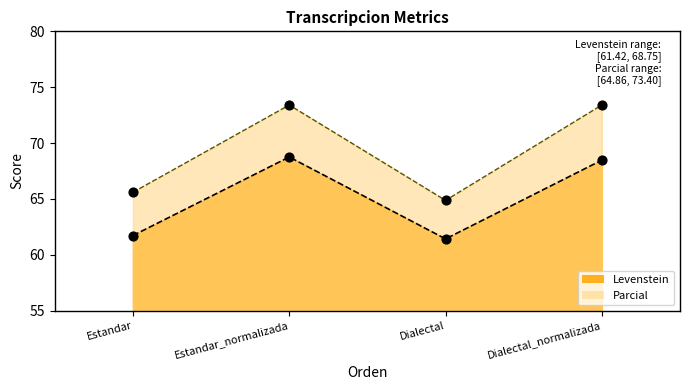

Which series has the largest total across all categories?

Parcial